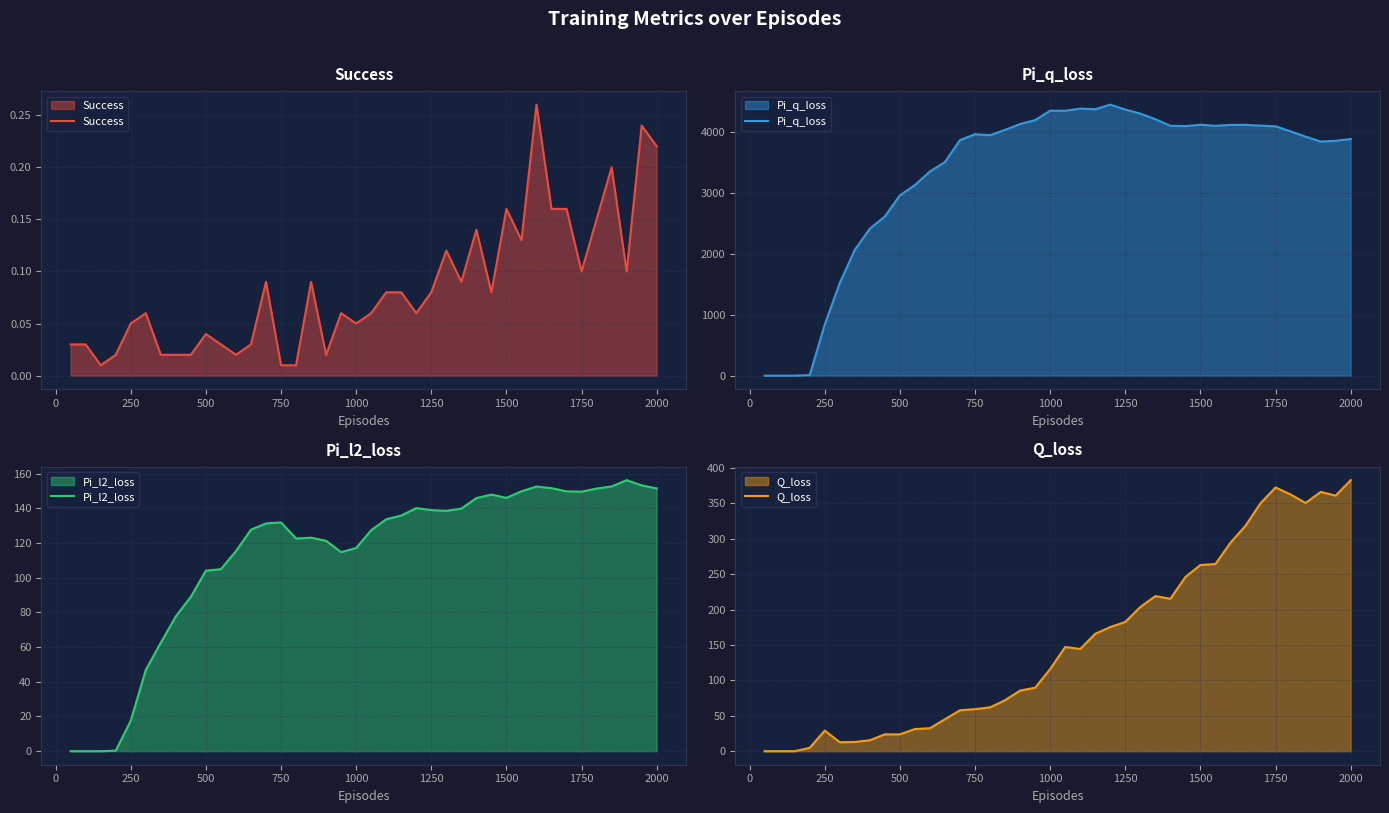

What is the highest value of the Pi_l2_loss series?

156.3